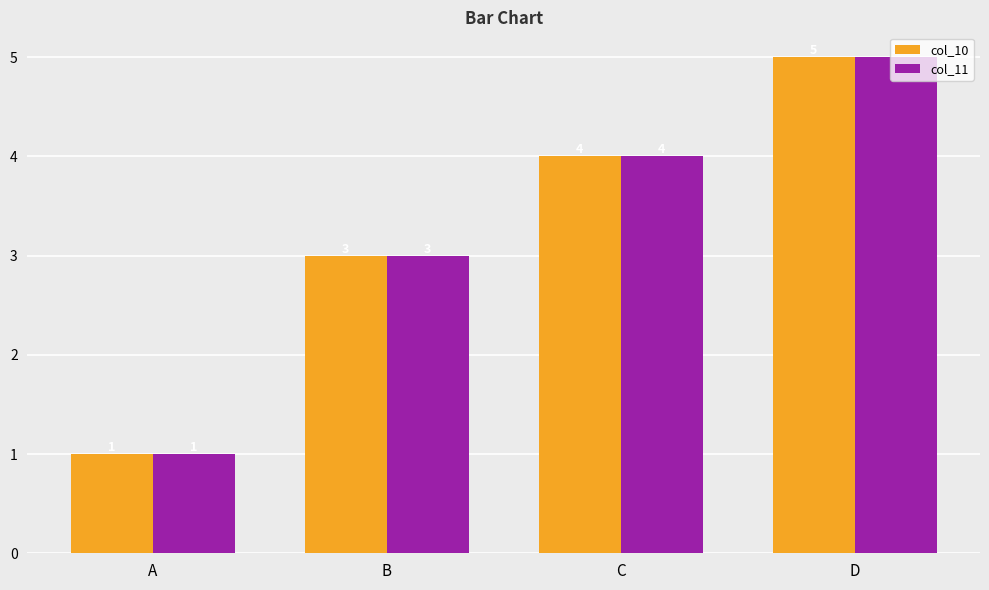

At how many categories does at least one series exceed 2?

3